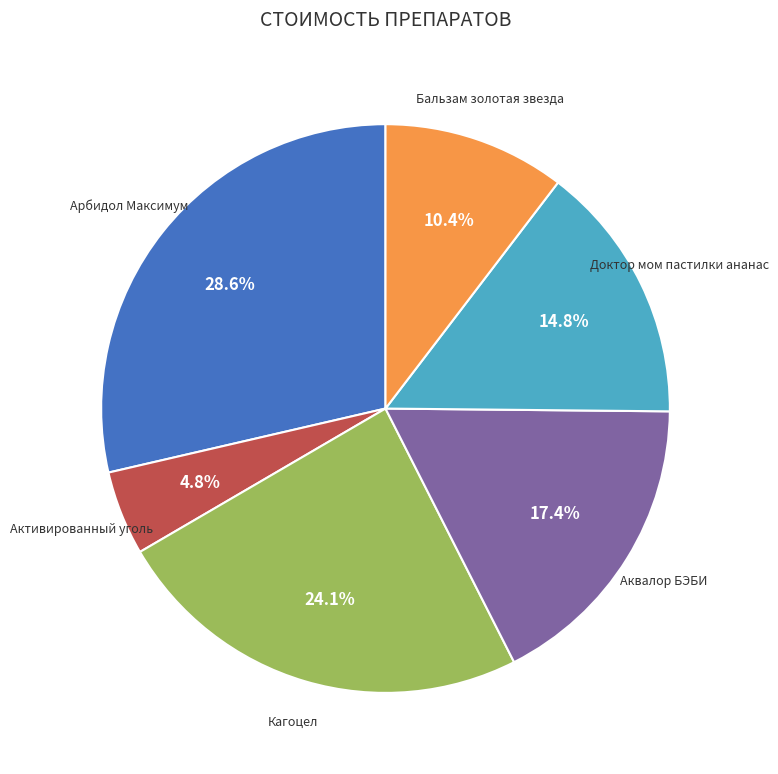

How many segments does this pie chart have?

6